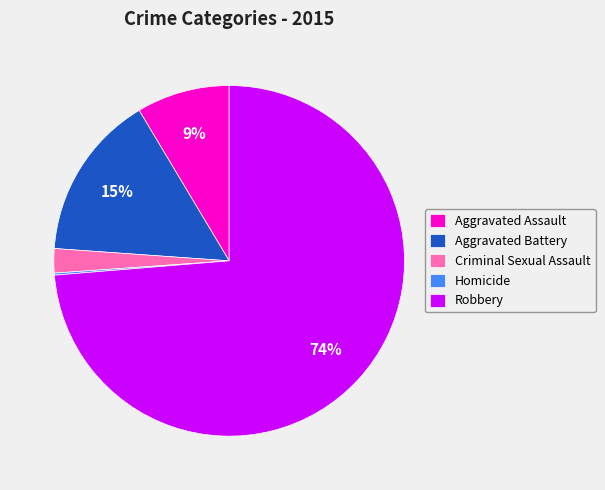

To the nearest percent, what portion does Criminal Sexual Assault represent?

2%